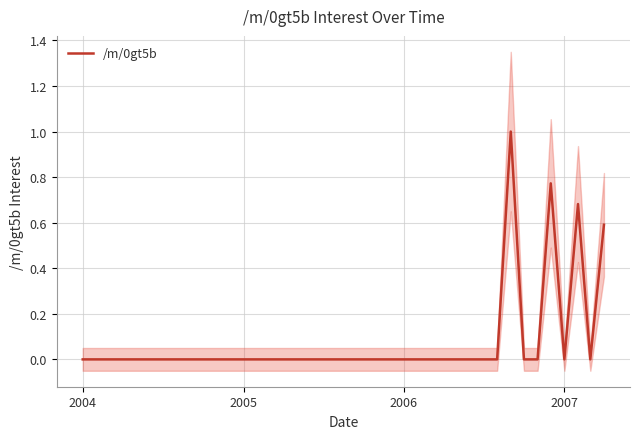

How many positive values are there?

4